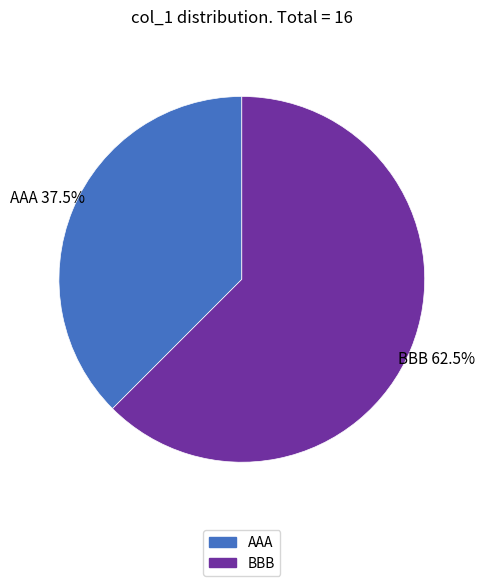

Count the number of slices in the pie.

2